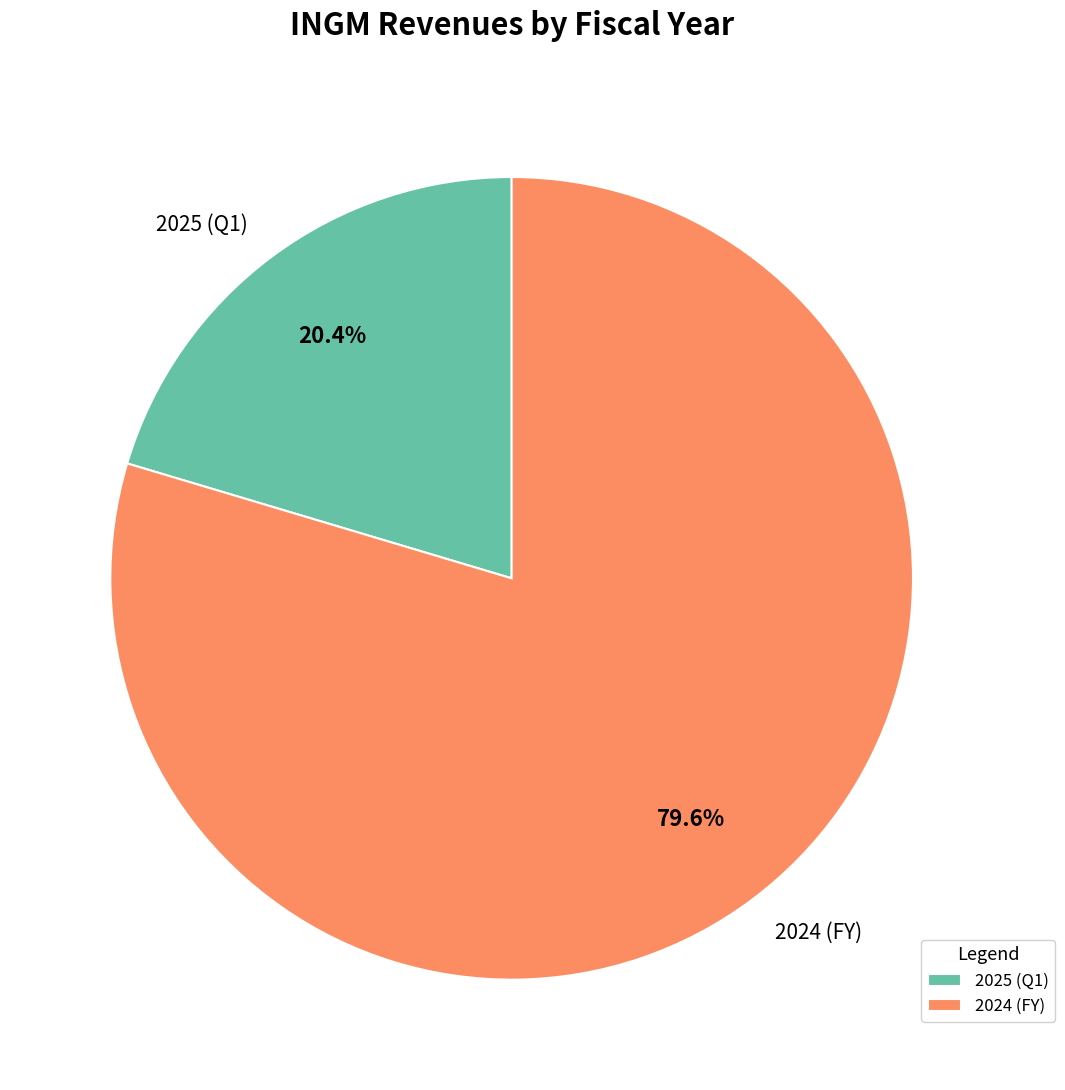

Between 2025 (Q1) and 2024 (FY), which is larger?

2024 (FY)